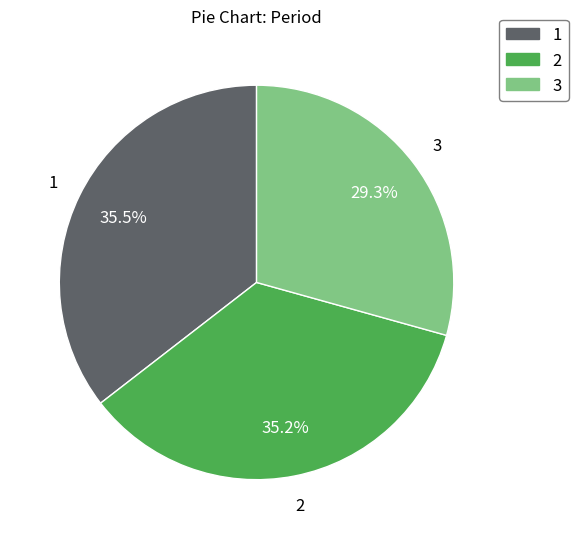

Approximately how many times larger is the value at 1 compared to 2?

1.0